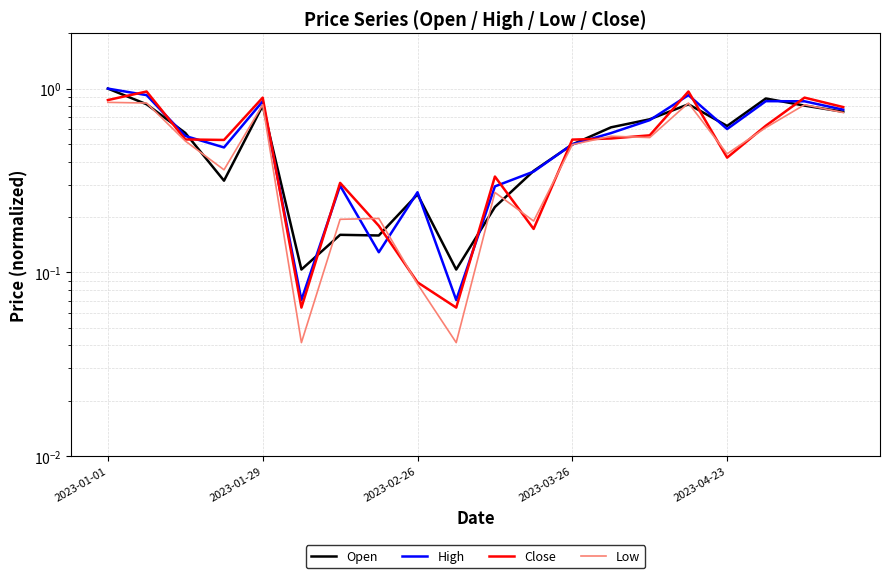

True or false: Close has a value of 0.4 at 19.

False